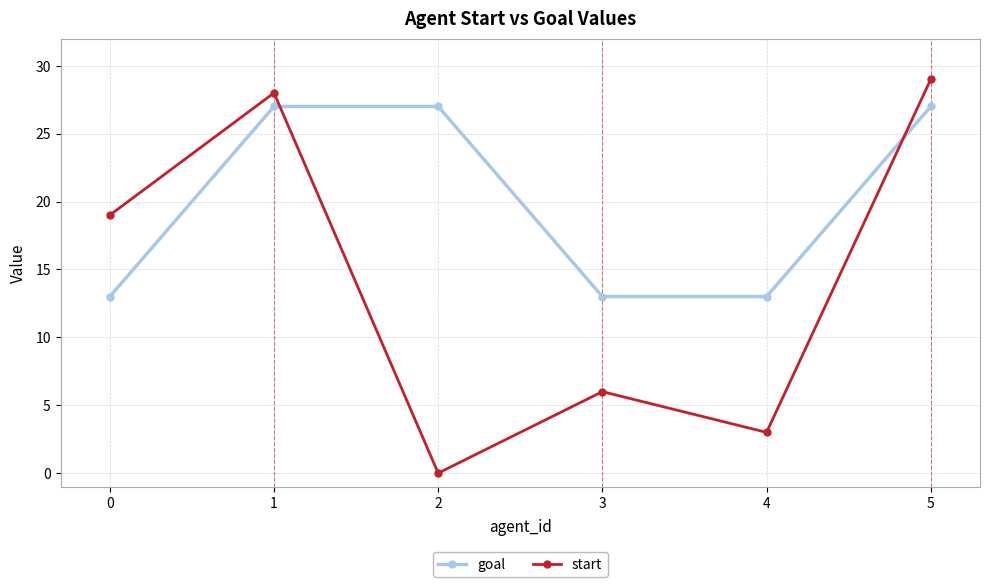

What is the difference between the highest and lowest values at 1?

1